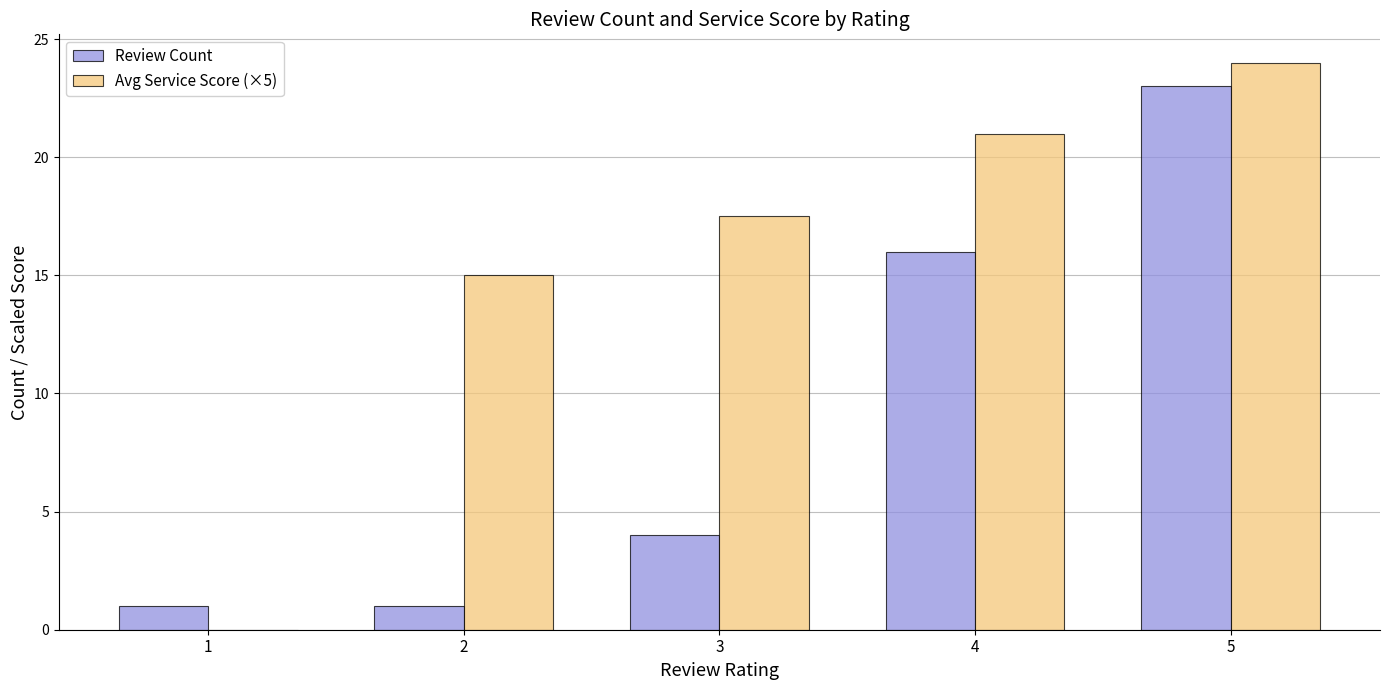

What is the sum of the Avg Service Score (×5) values at 3 and 2?

32.5